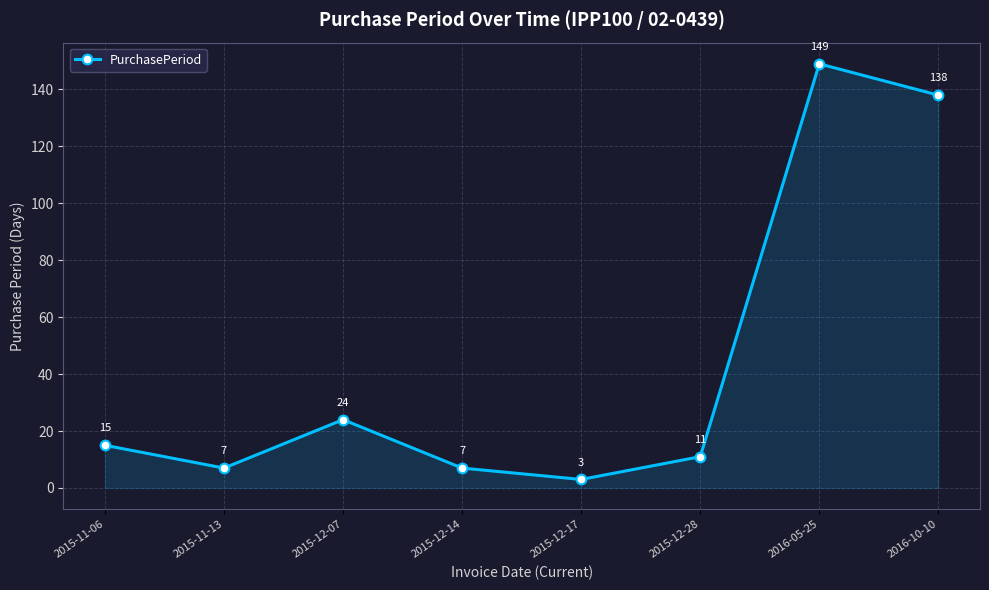

At which label is the value closest to 76?

2015-12-07